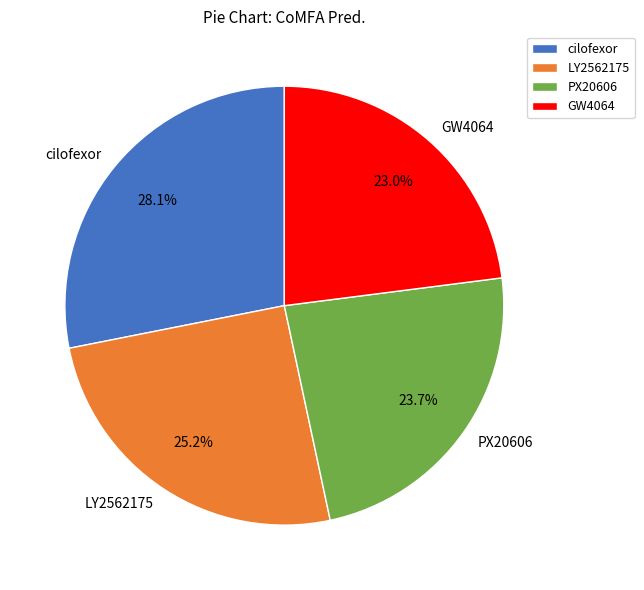

Combined, do LY2562175 and GW4064 account for over 50%?

No